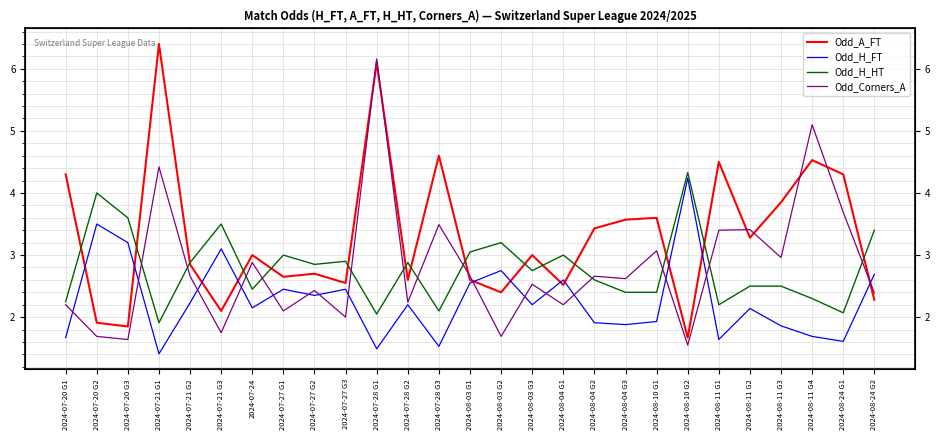

What is the label of the 22nd point from the left?

2024-08-11 G1